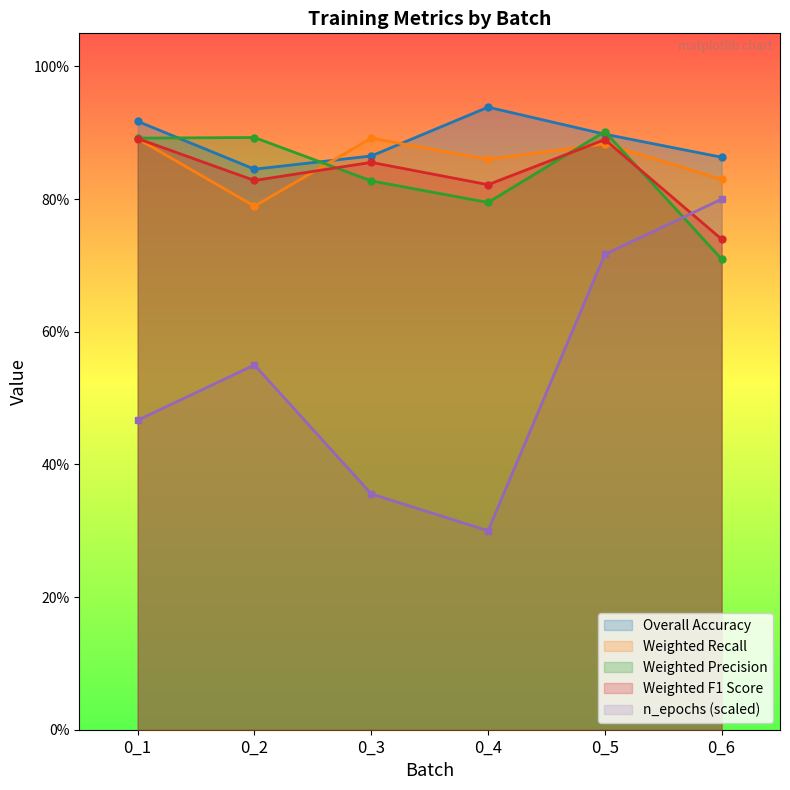

How many times do weighted_precision and n_epochs cross each other?

1